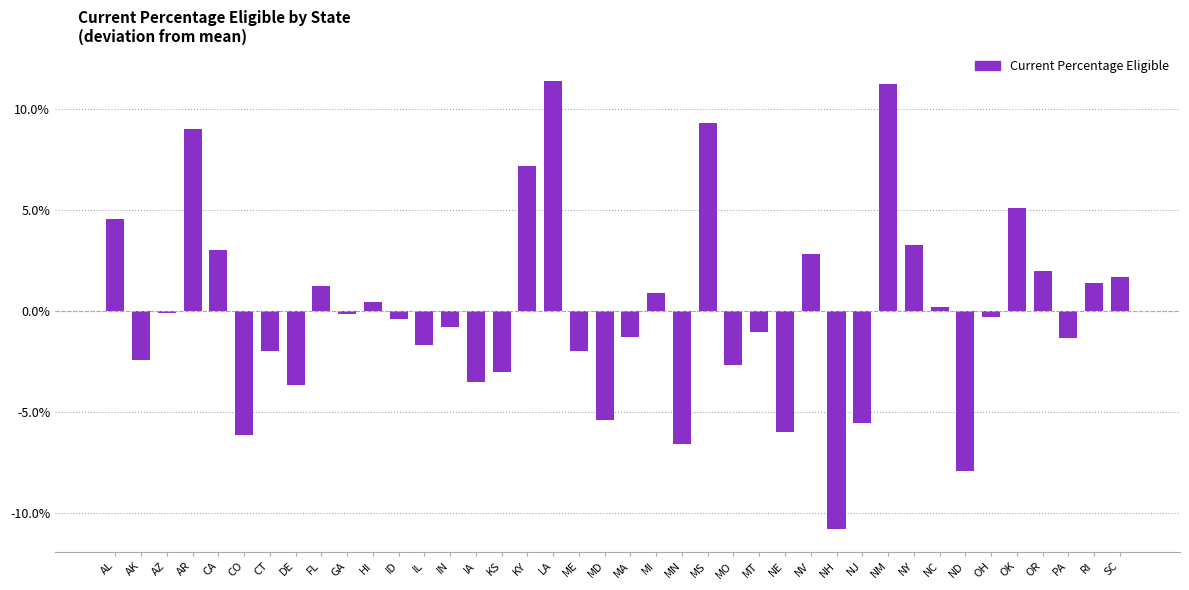

The chart shows a value of 0.5 at HI. True or false?

True